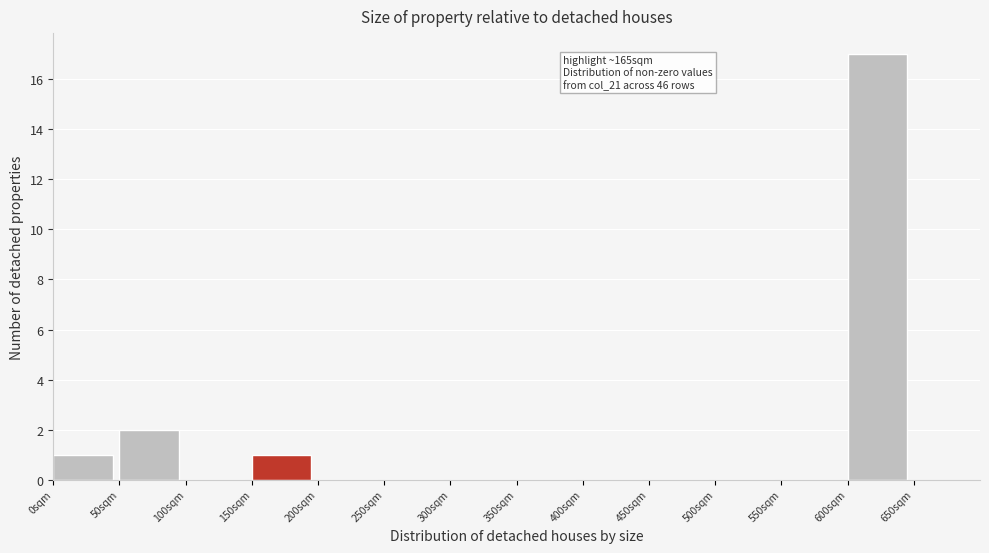

Over which range of the x-axis is the bar tallest?

600 to 650